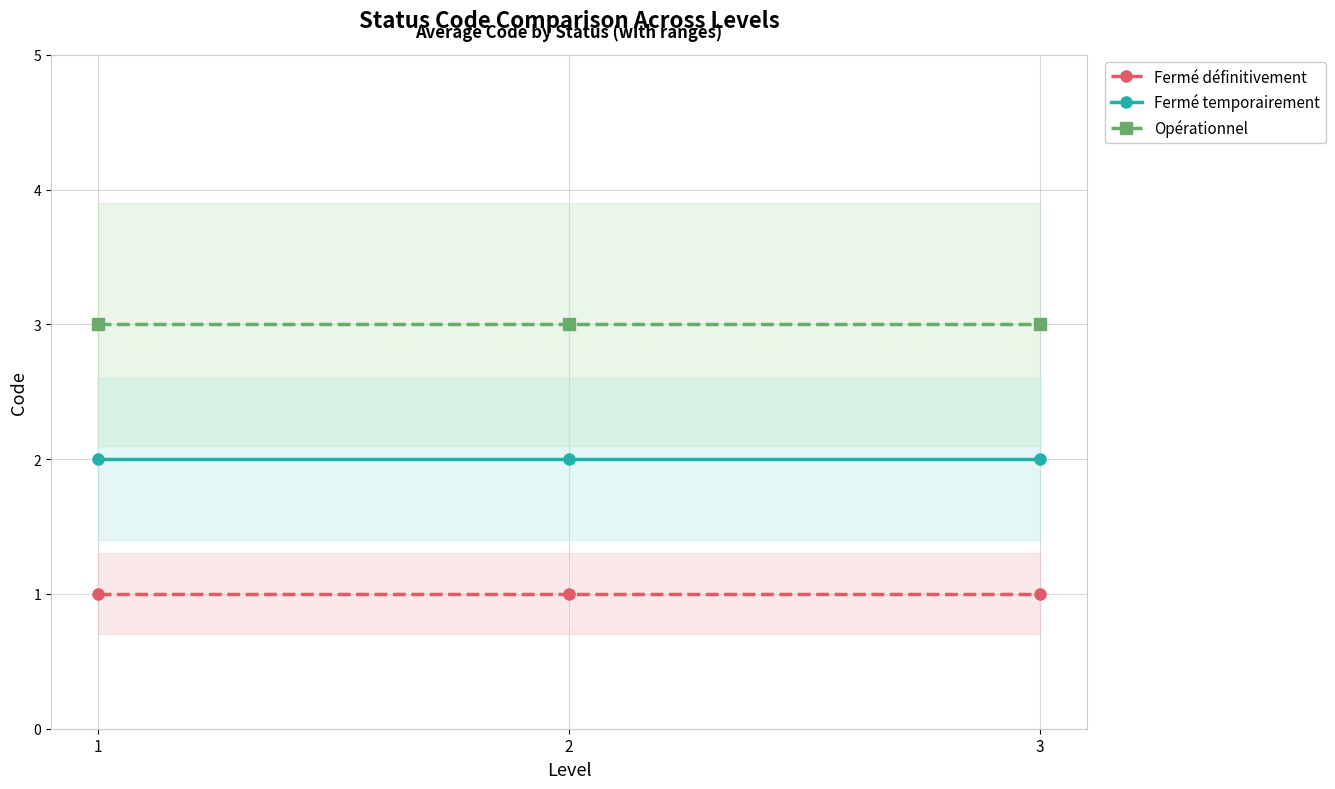

Reading left to right, extract all data points from this chart.

Fermé définitivement: 1	1	1
Fermé temporairement: 2	2	2
Opérationnel: 3	3	3